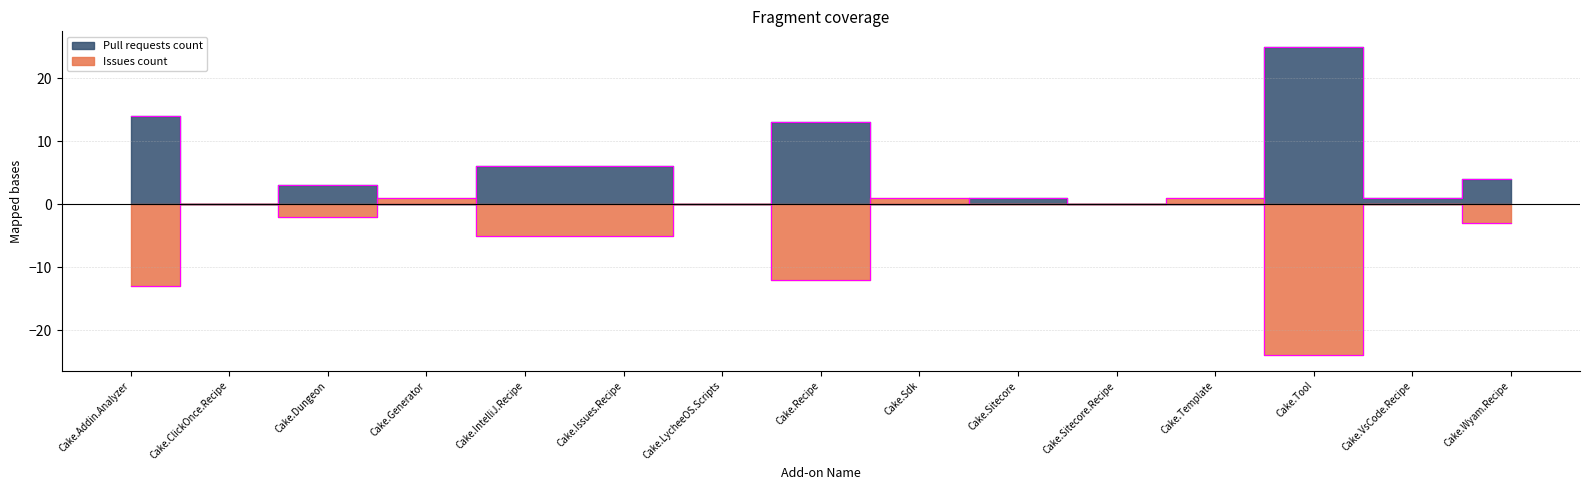

In Issues count, how many points are higher than both neighbors (excluding endpoints)?

6